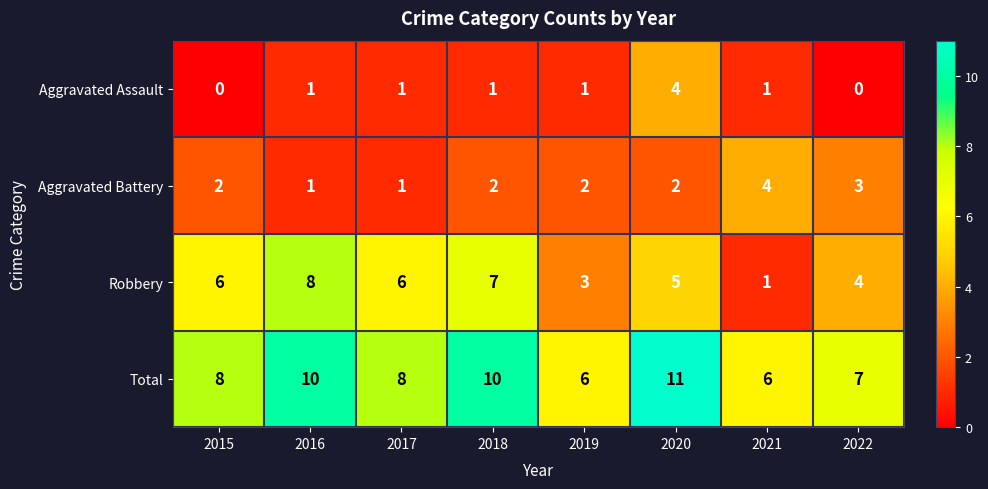

What is the greatest value displayed?

11